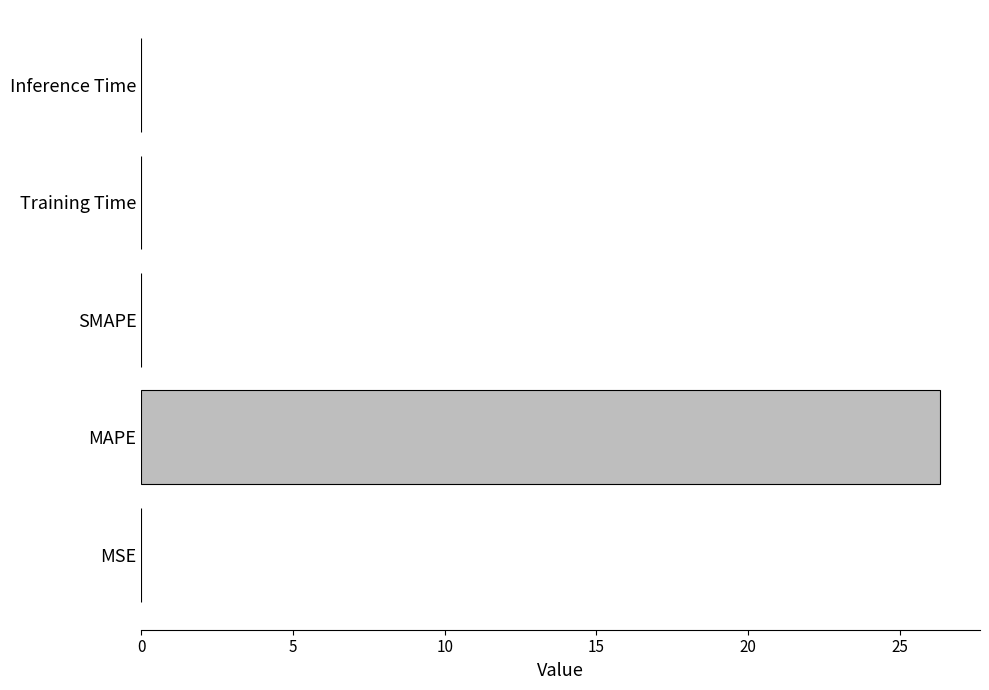

The value at MSE is 0.0. True or false?

True